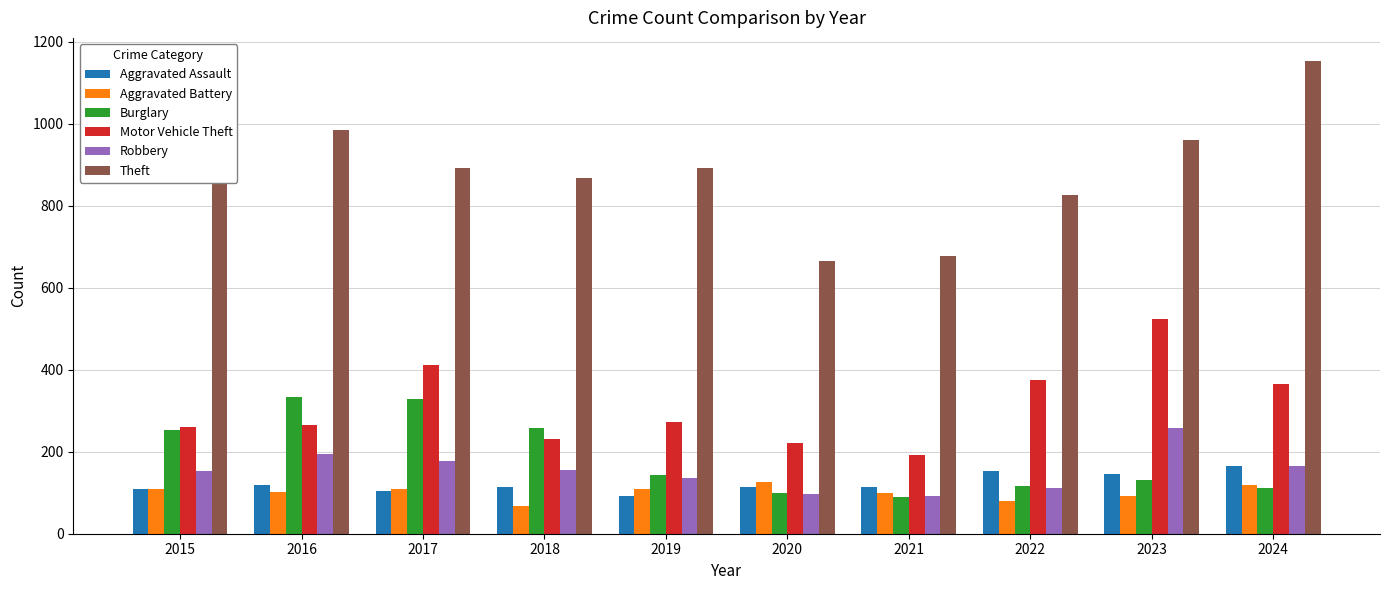

Count the number of categories in the chart.

10